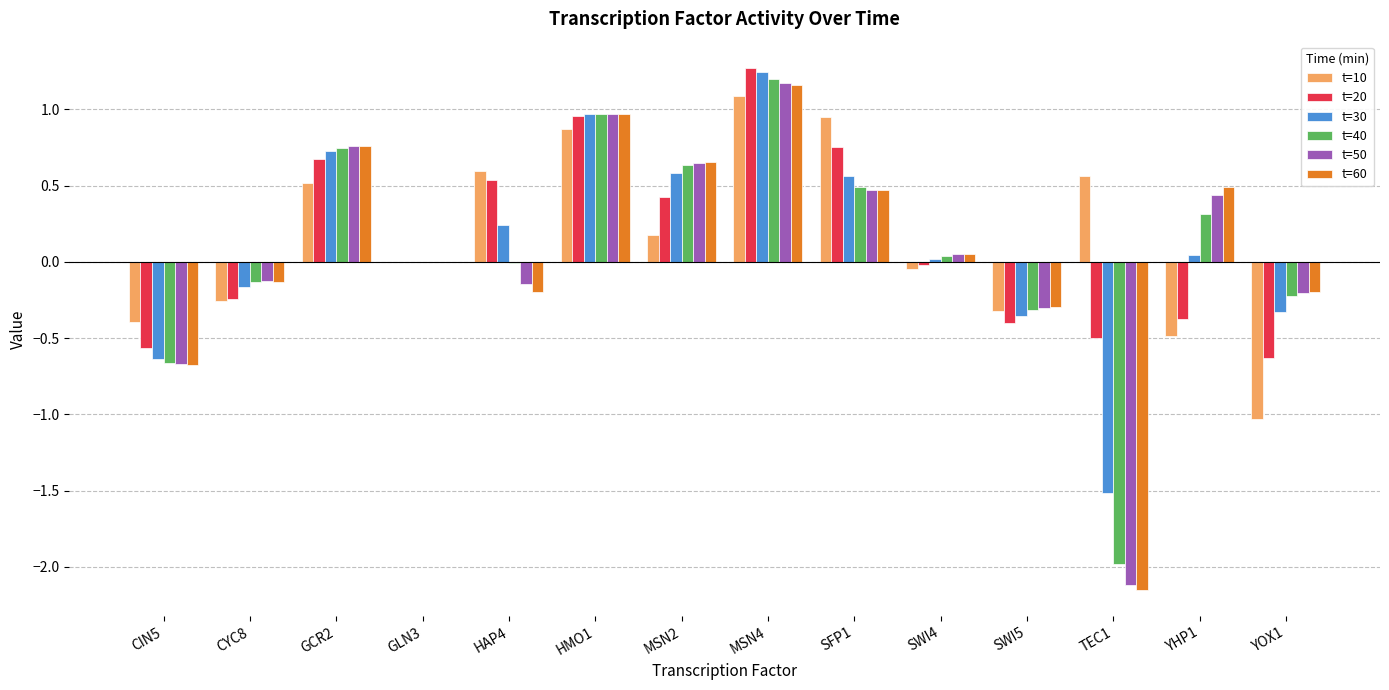

At which label does t=50 reach its peak?

MSN4